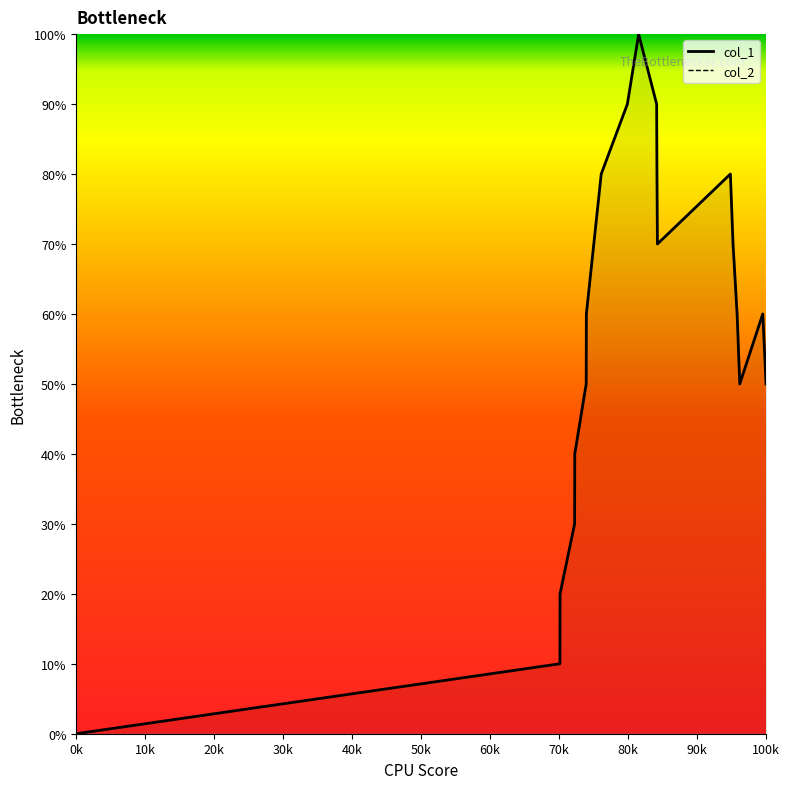

How many interior local peaks (higher than both neighbors) does the data have?

3